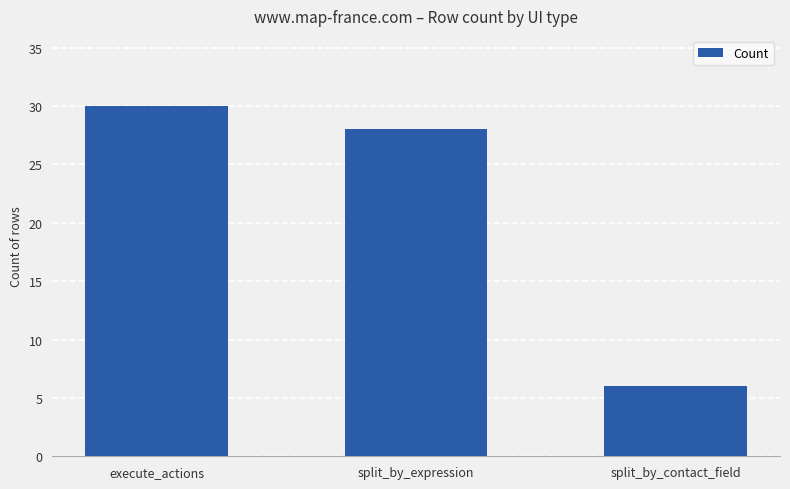

At which category does the chart reach its minimum across all series?

split_by_contact_field